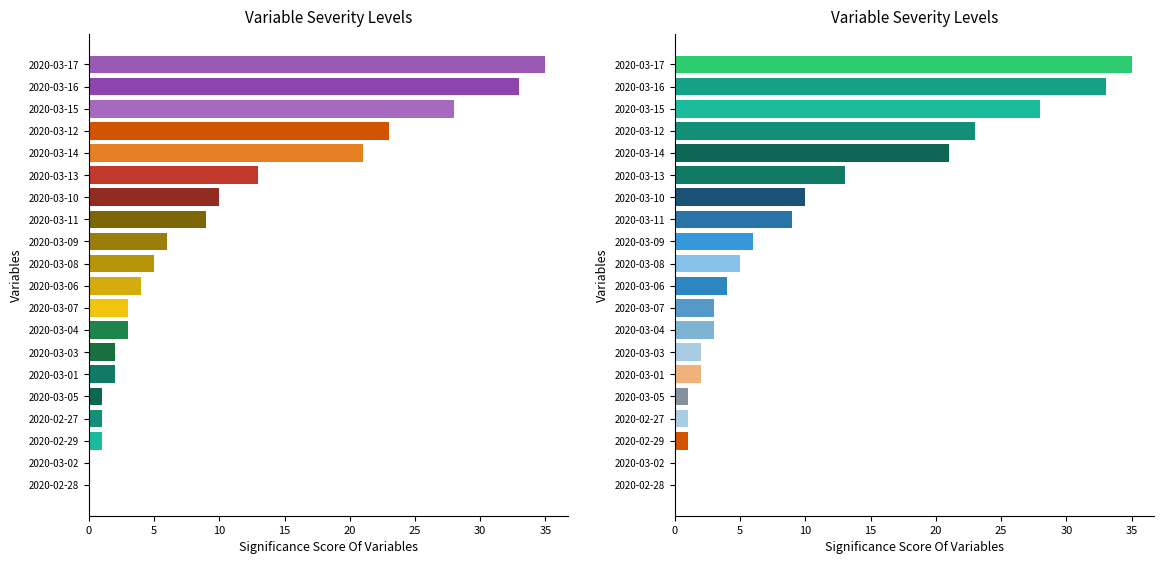

The chart shows a value of 5 at 2020-03-08. True or false?

True